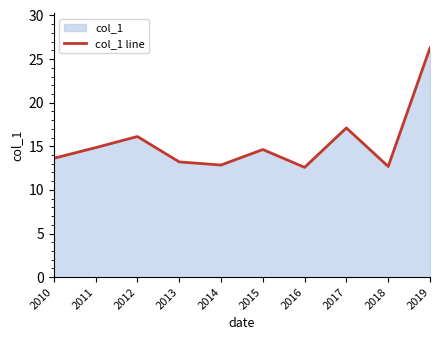

The chart shows a value of 2.8 at 2018. True or false?

False